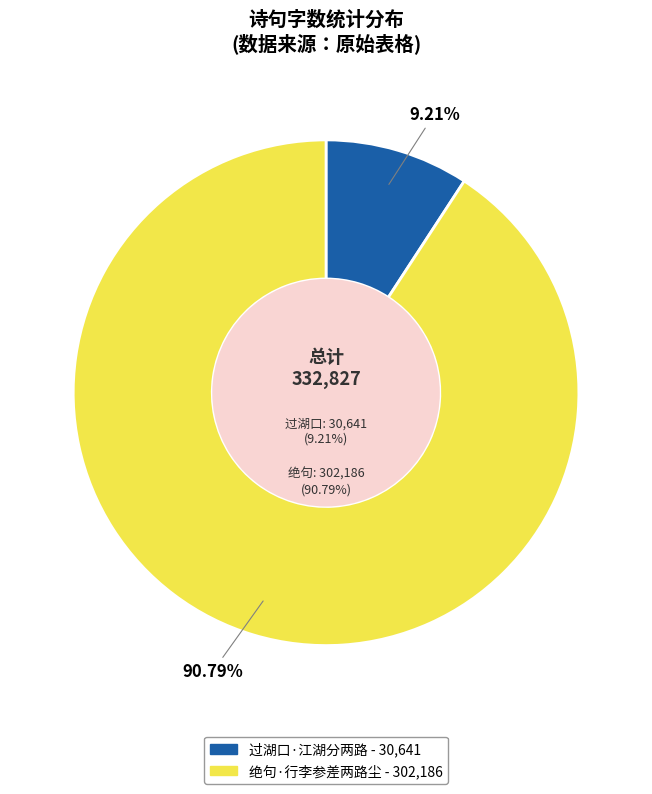

The 过湖口·江湖分两路 slice represents 15% of the pie. True or false?

False